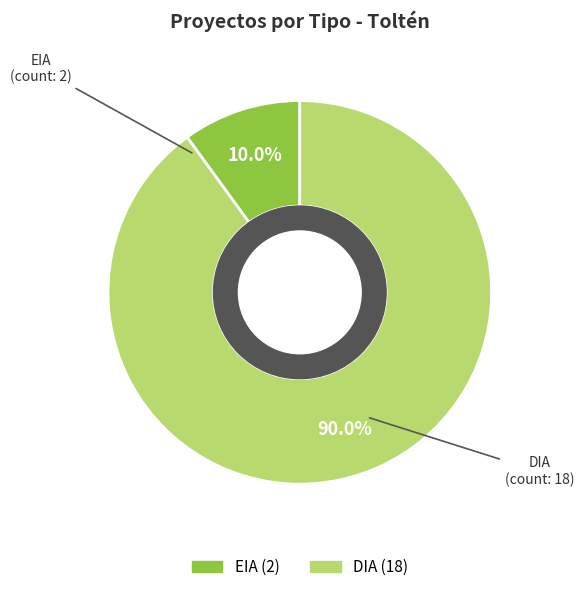

The EIA slice represents 10% of the pie. True or false?

True